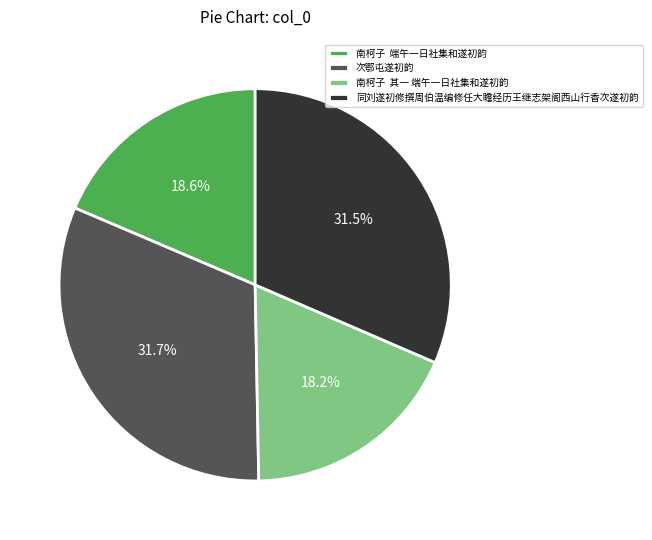

Does any single category account for the majority?

No